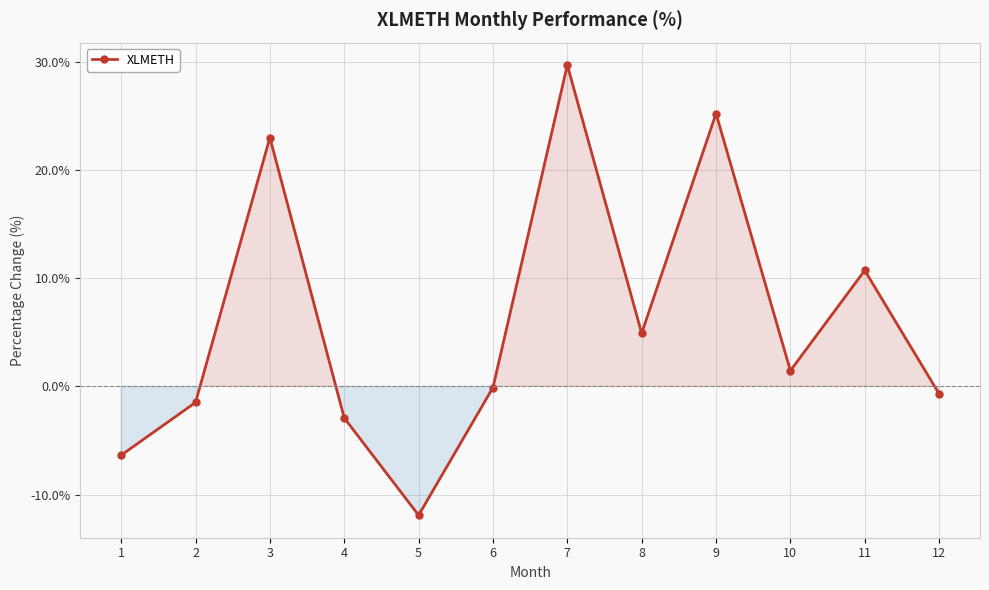

Count the number of values greater than 1.

6